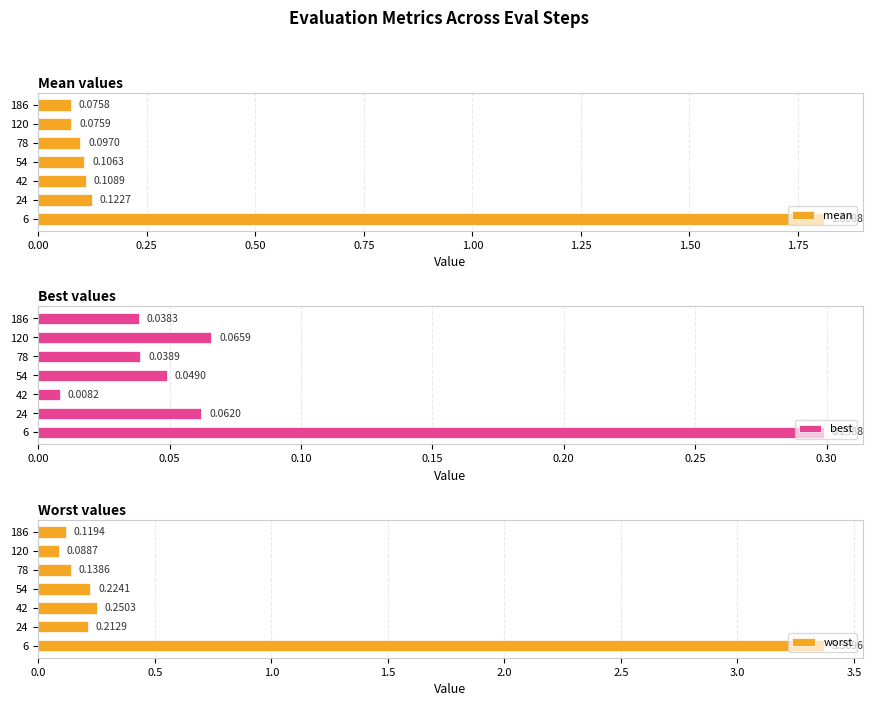

What is the sum of all mean values?

2.4